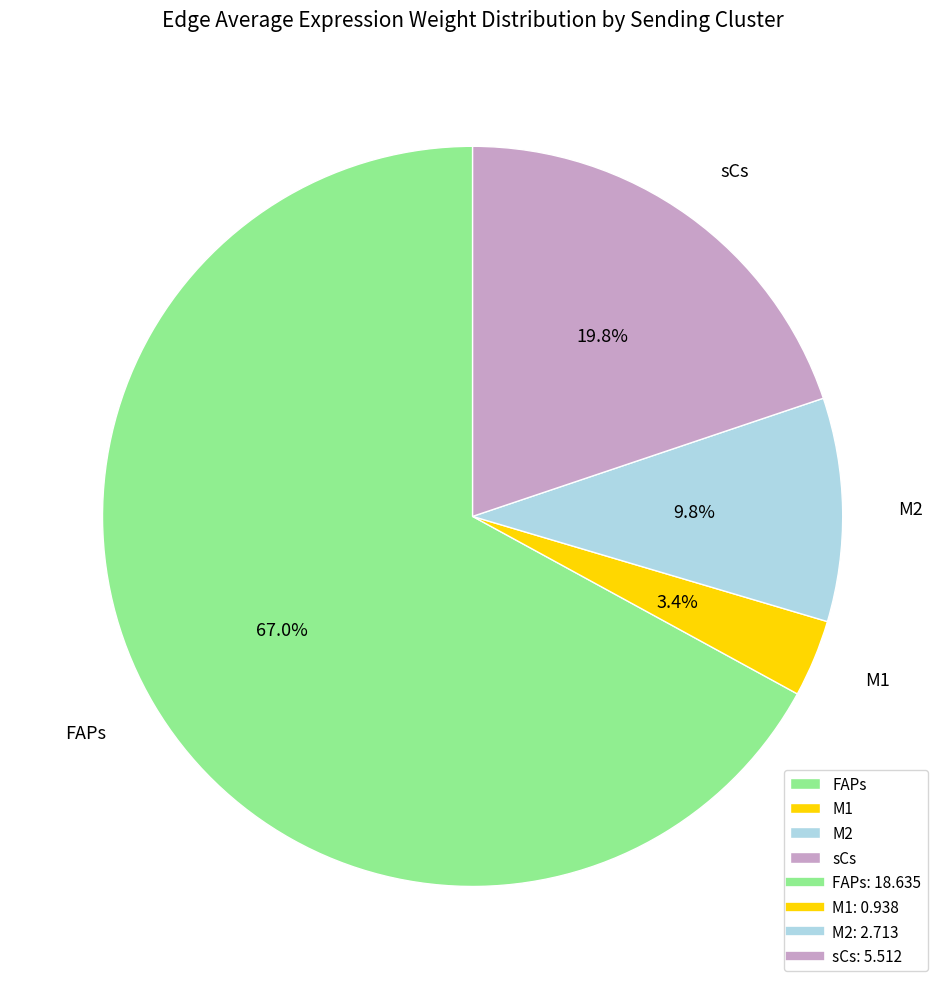

How many segments does this pie chart have?

4